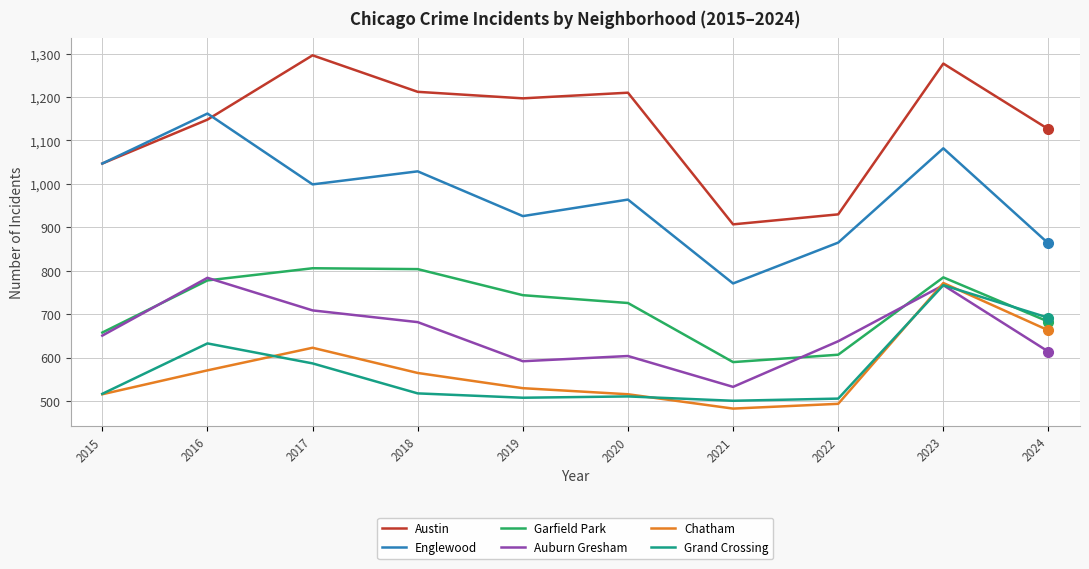

What is the spread (max minus min) of values at 2019?

689